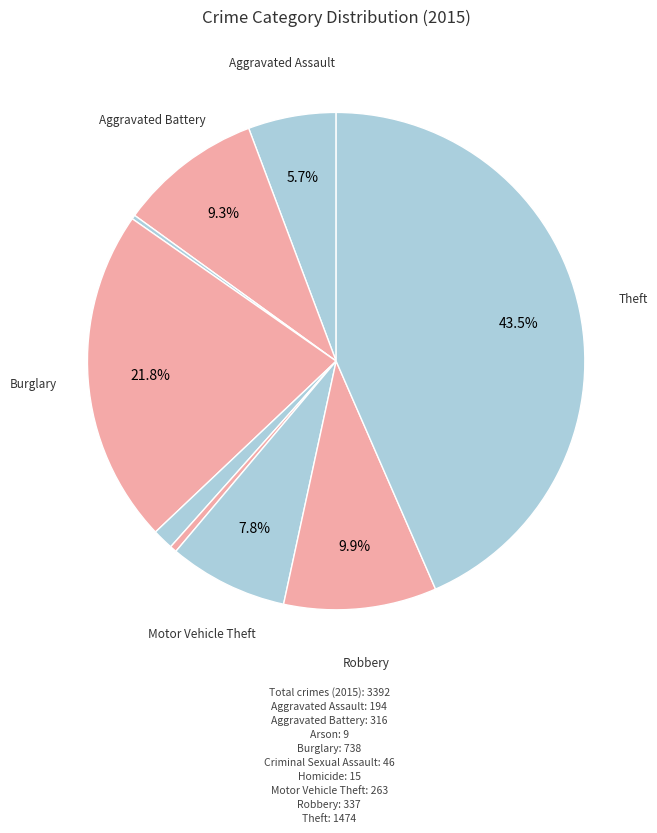

How many slices are in this pie chart?

9